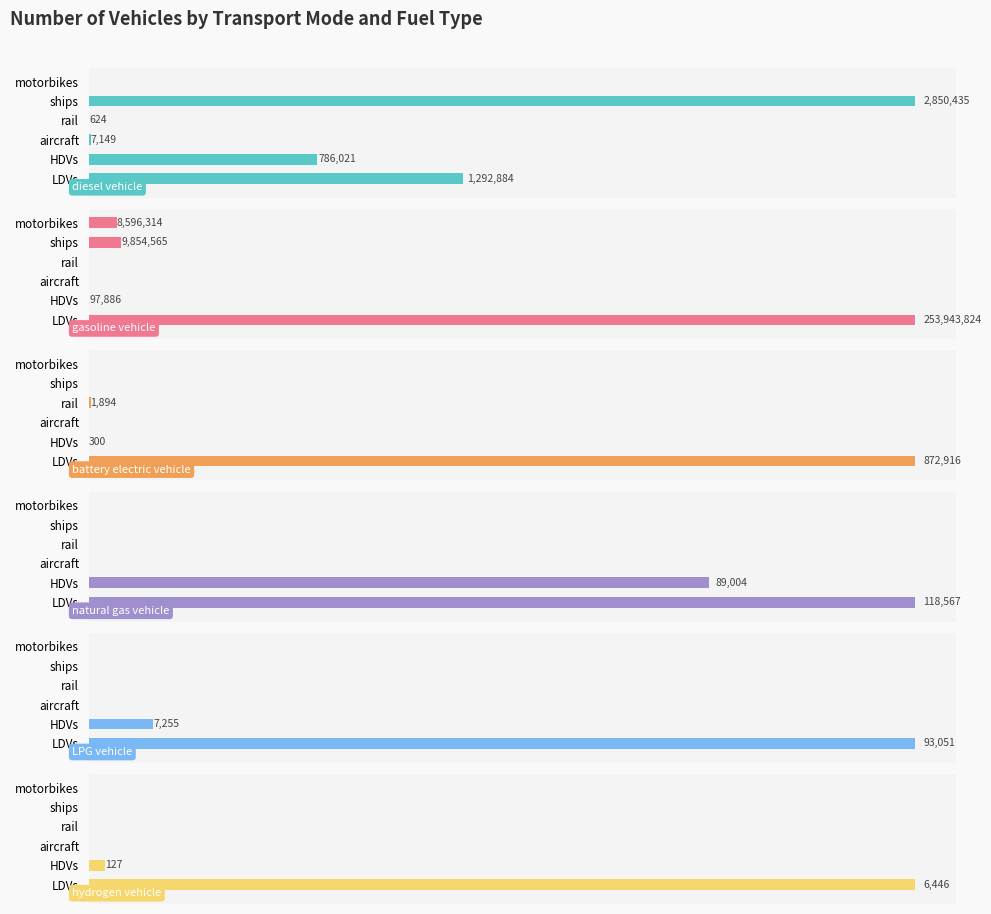

Is it true that LPG vehicle equals 7255.1 at HDVs?

True